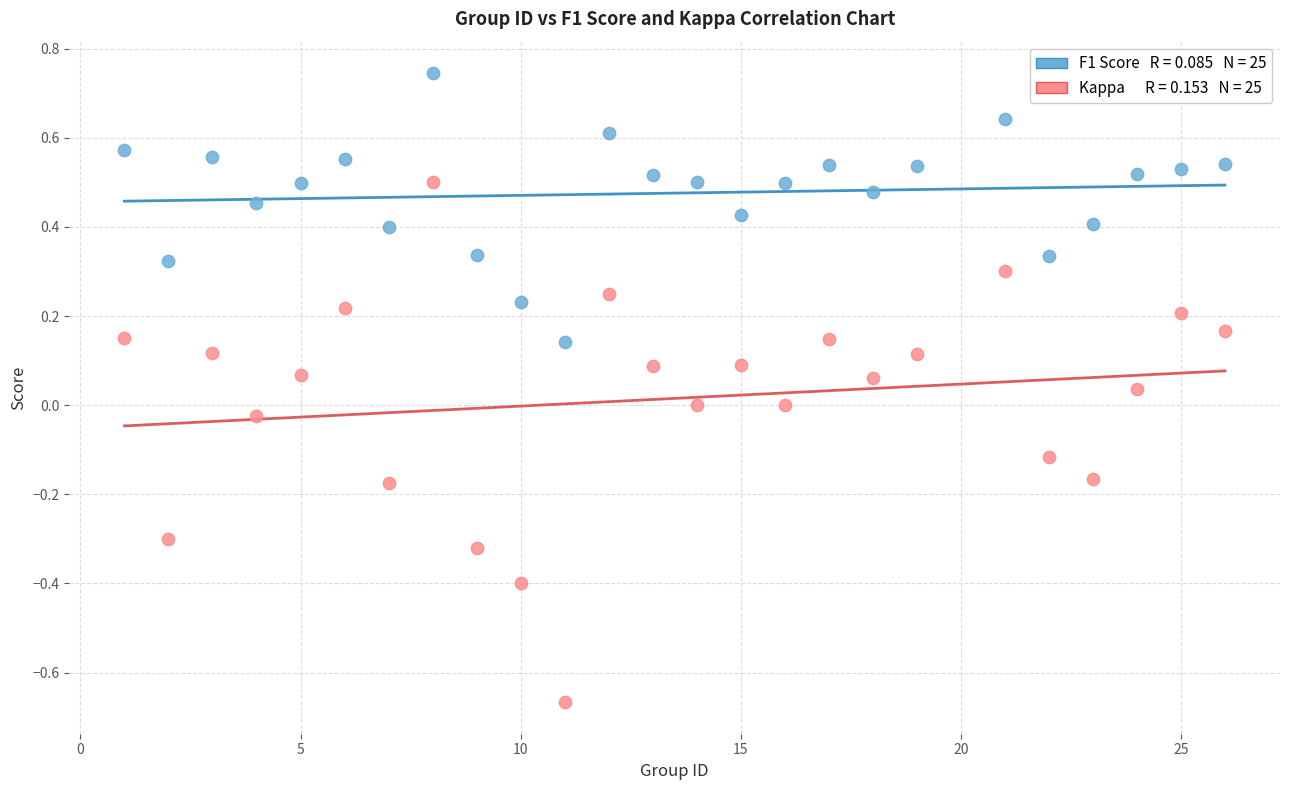

Across all data points, what is the range of X values (max minus min)?

25.0